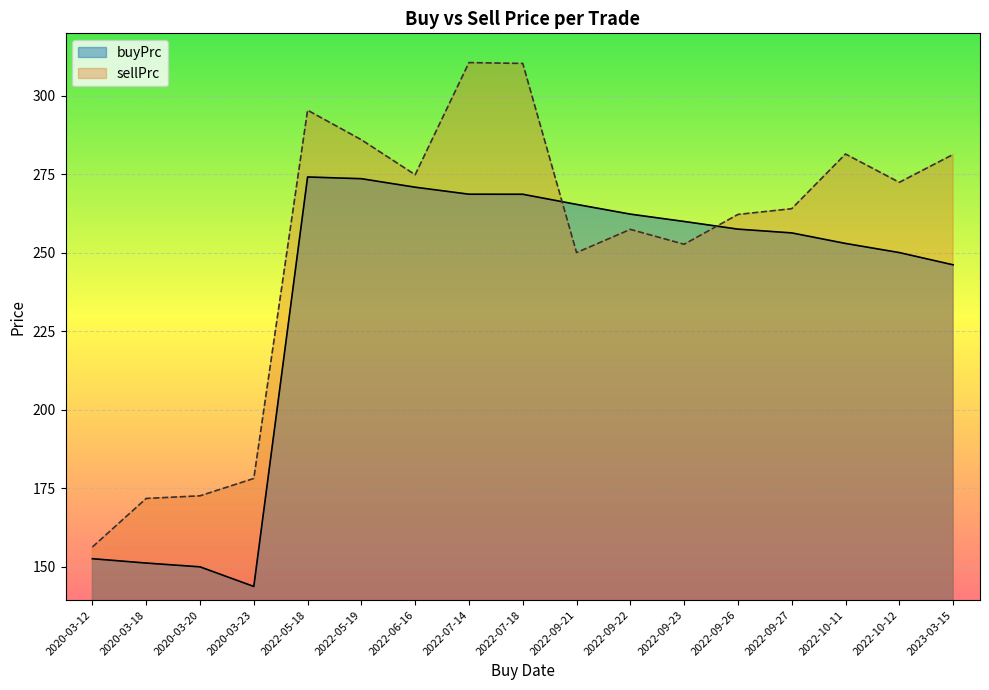

What is the lowest value of the sellPrc series?

156.3